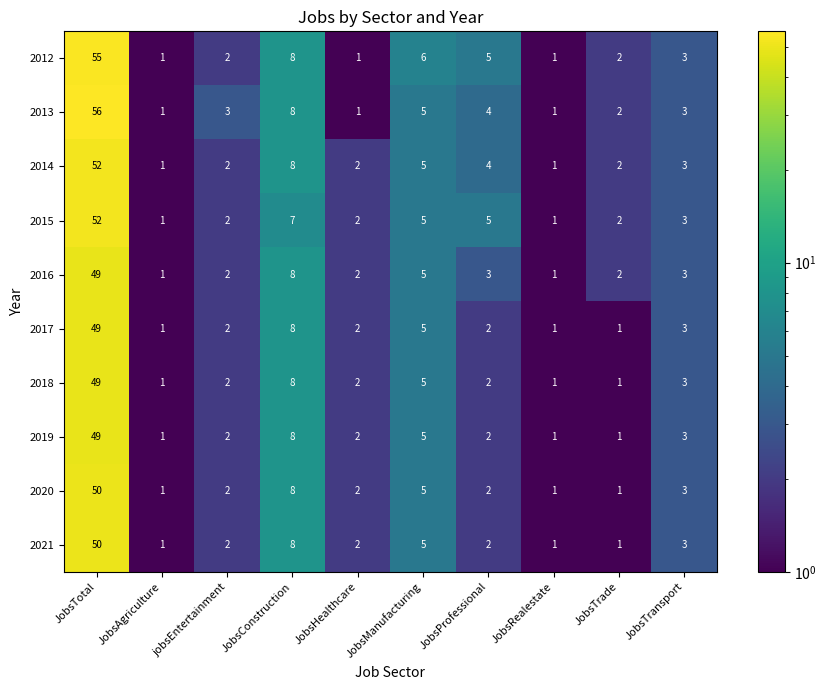

What is the difference between the 2019 values at JobsTotal and JobsConstruction?

41